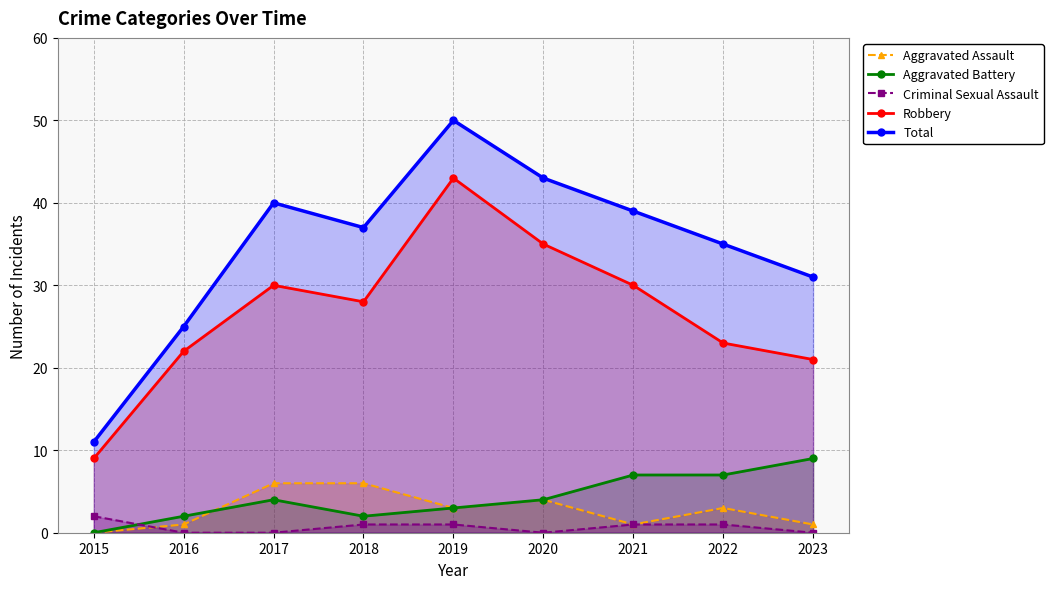

Is the value of Criminal Sexual Assault at 2017 greater than the value of Total at 2015?

No